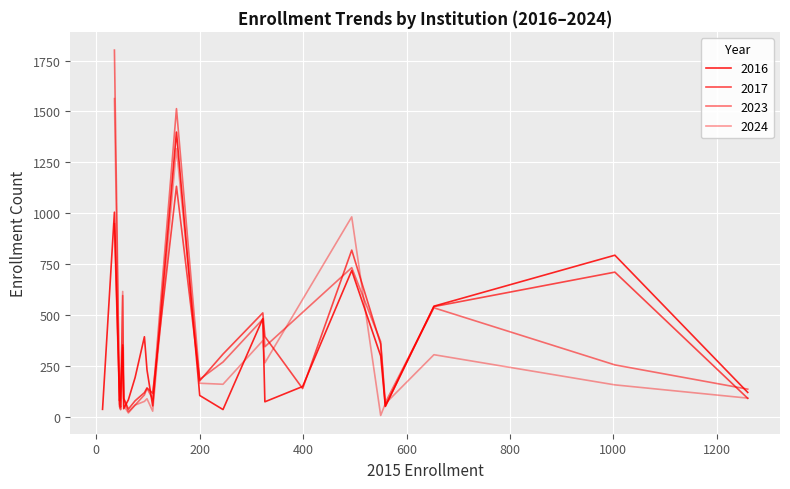

Where does the data first go above 155?

3